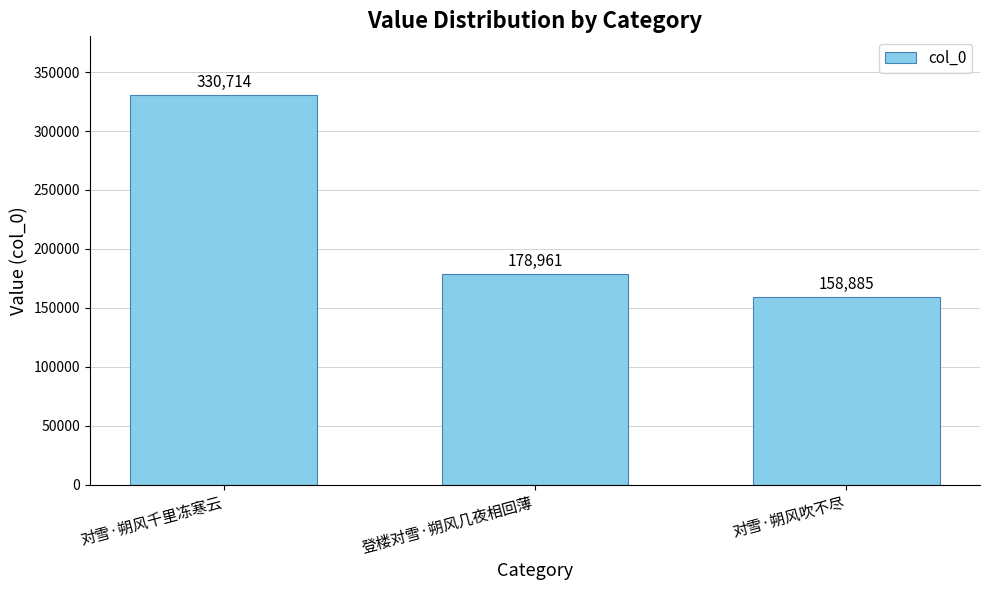

Rank the categories by value from lowest to highest.

对雪·朔风吹不尽, 登楼对雪·朔风几夜相回薄, 对雪·朔风千里冻寒云